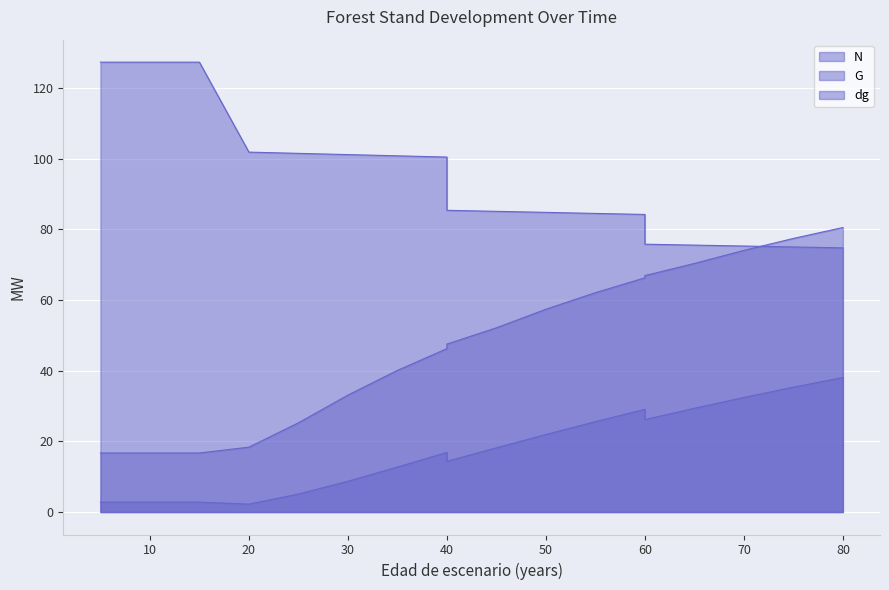

At which label is N closest to 101?

30